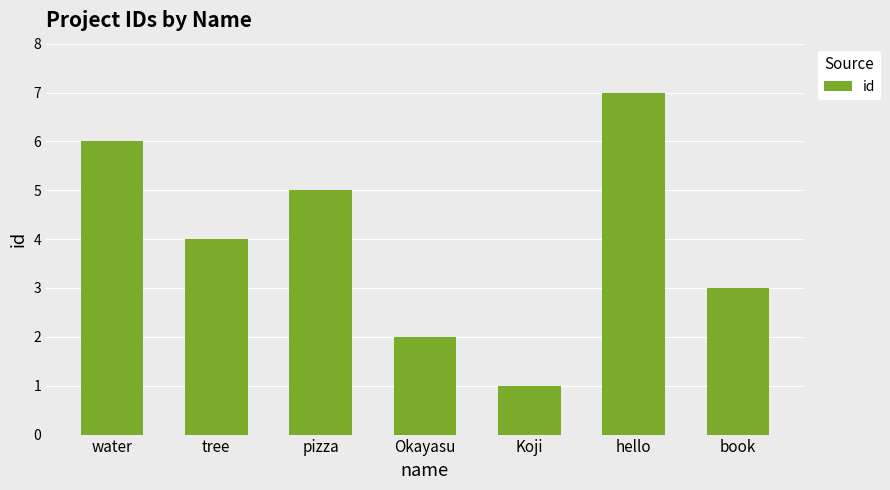

Does the chart contain any negative values?

No